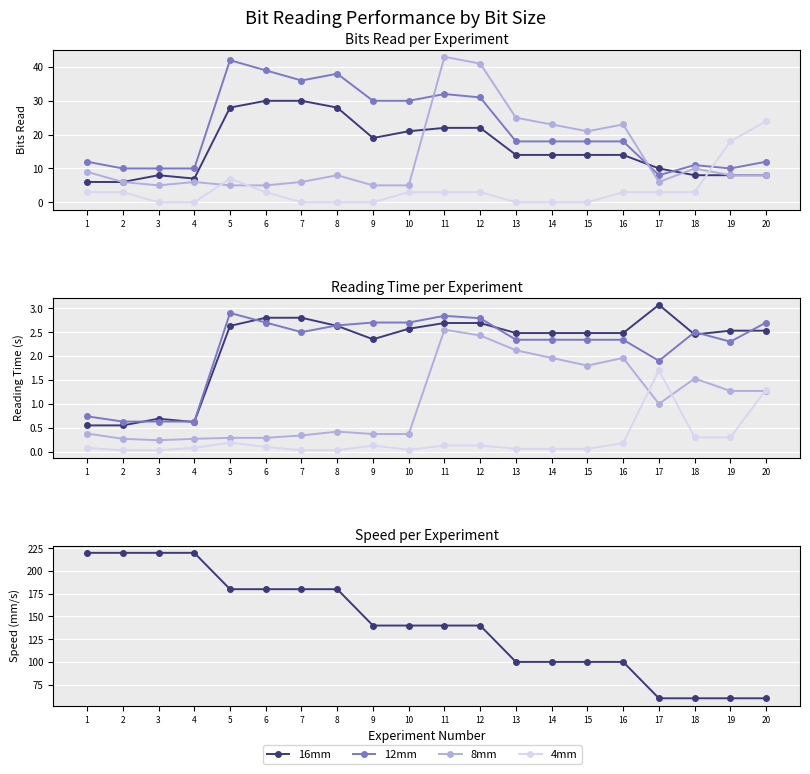

How many data points in Speed (mm/s) are above 140?

8